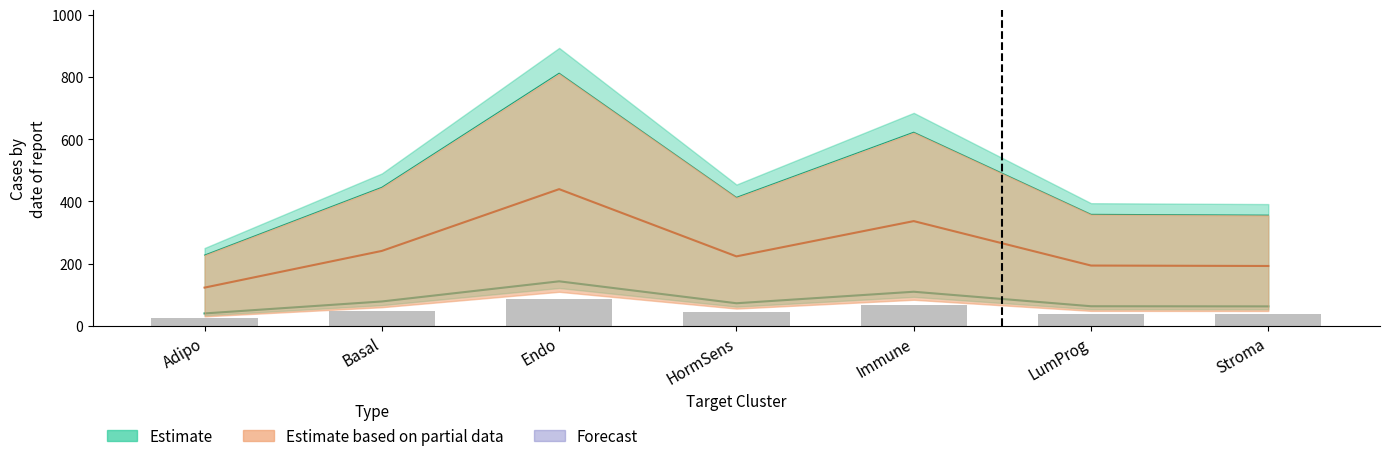

Count the number of categories in the chart.

7